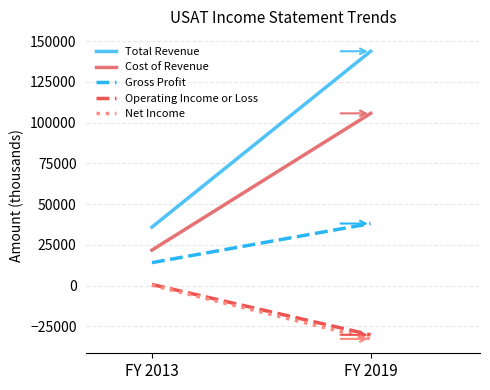

What is the value of the Operating Income or Loss point at the 2nd from the left?

-30200